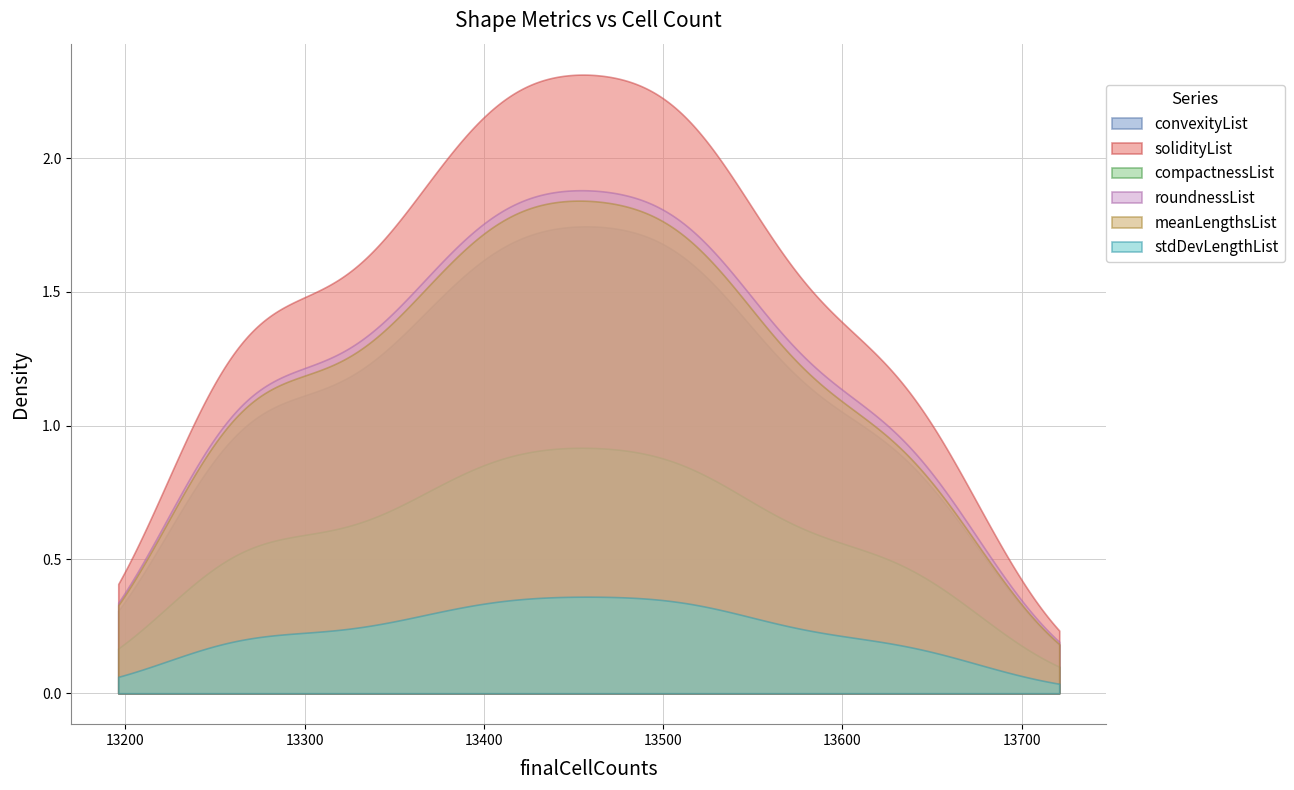

Which series has the largest total across all categories?

solidityList